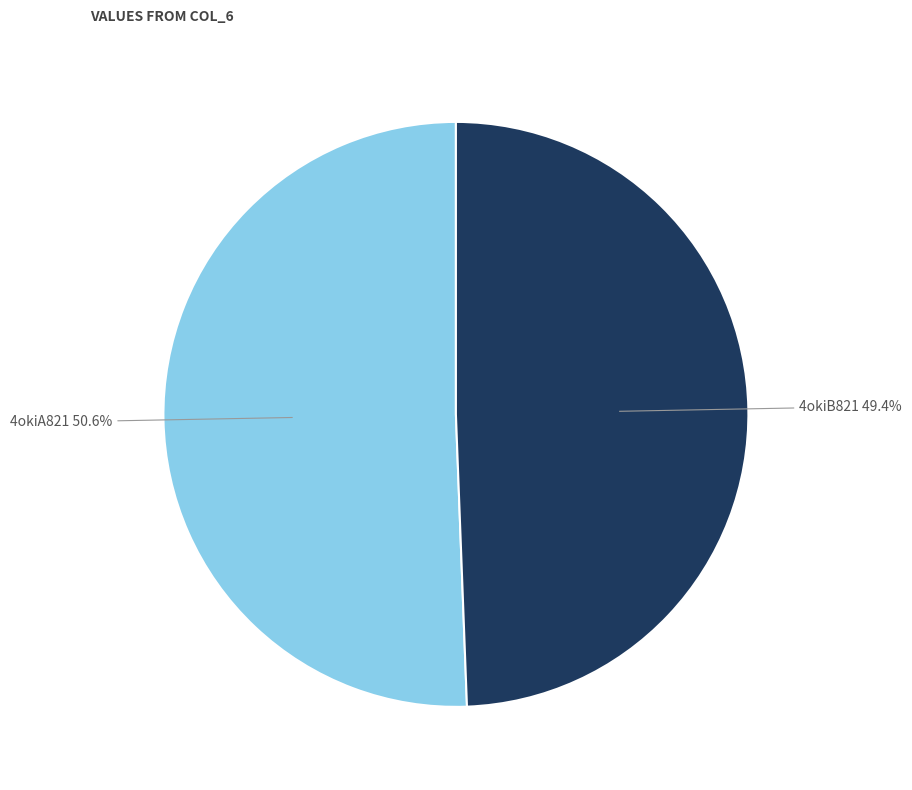

Is the sum of 4okiA821 and 4okiB821 greater than half?

Yes